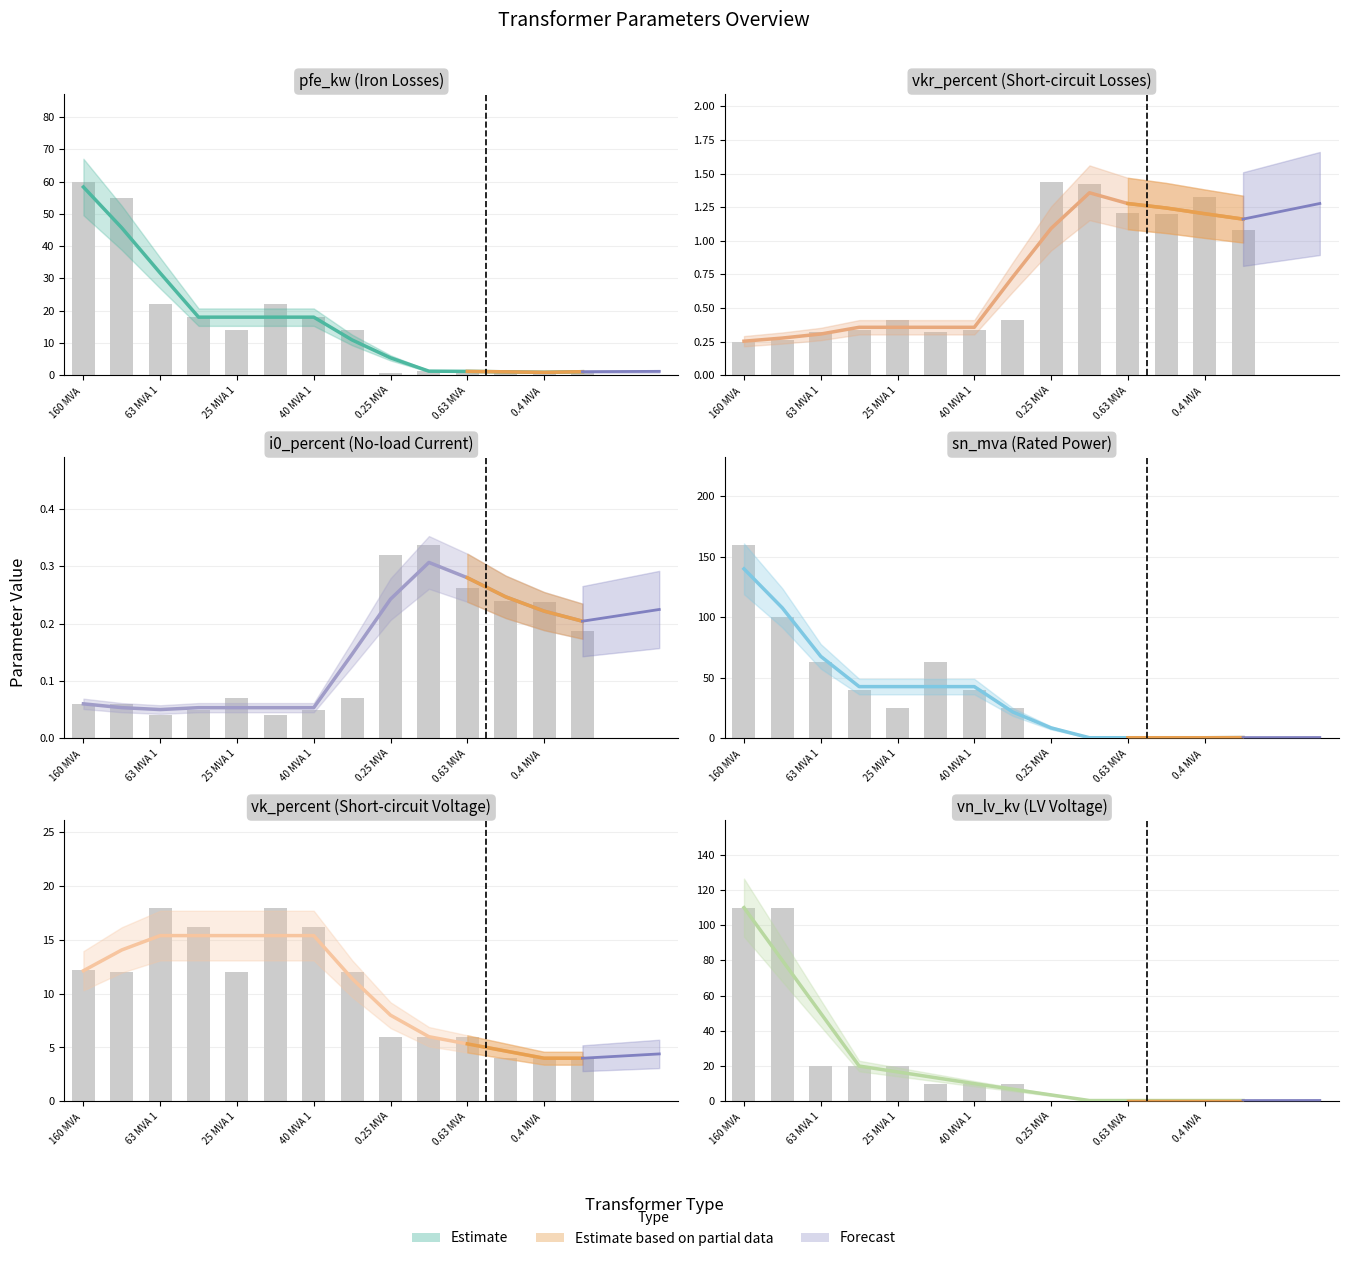

Reading left to right, extract all data points from this chart.

pfe_kw: 60.0	55.0	22.0	18.0	14.0	22.0	18.0	14.0	0.8	1.4	1.6	0.6	0.9	1.2
vkr_percent: 0.2	0.3	0.3	0.3	0.4	0.3	0.3	0.4	1.4	1.4	1.2	1.2	1.3	1.1
i0_percent: 0.1	0.1	0.0	0.1	0.1	0.0	0.1	0.1	0.3	0.3	0.3	0.2	0.2	0.2
sn_mva: 160.0	100.0	63.0	40.0	25.0	63.0	40.0	25.0	0.2	0.4	0.6	0.2	0.4	0.6
vk_percent: 12.2	12.0	18.0	16.2	12.0	18.0	16.2	12.0	6.0	6.0	6.0	4.0	4.0	4.0
vn_lv_kv: 110.0	110.0	20.0	20.0	20.0	10.0	10.0	10.0	0.4	0.4	0.4	0.4	0.4	0.4